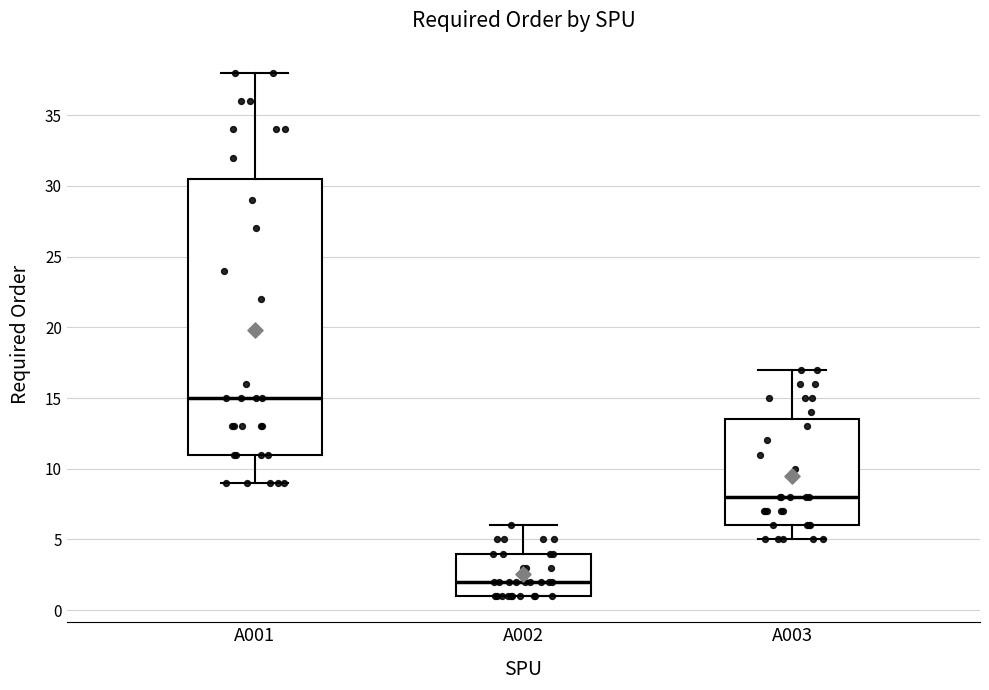

Which box is the tallest, from its lower edge to its upper edge?

A001